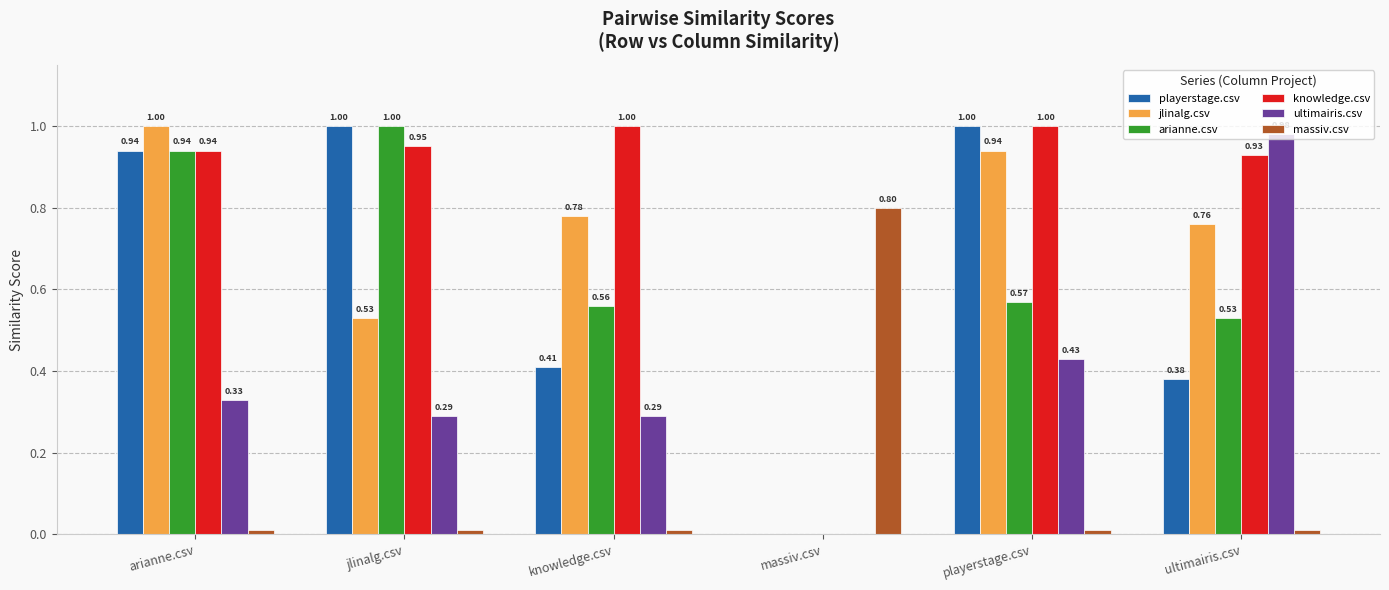

Which series has the largest total across all categories?

knowledge.csv